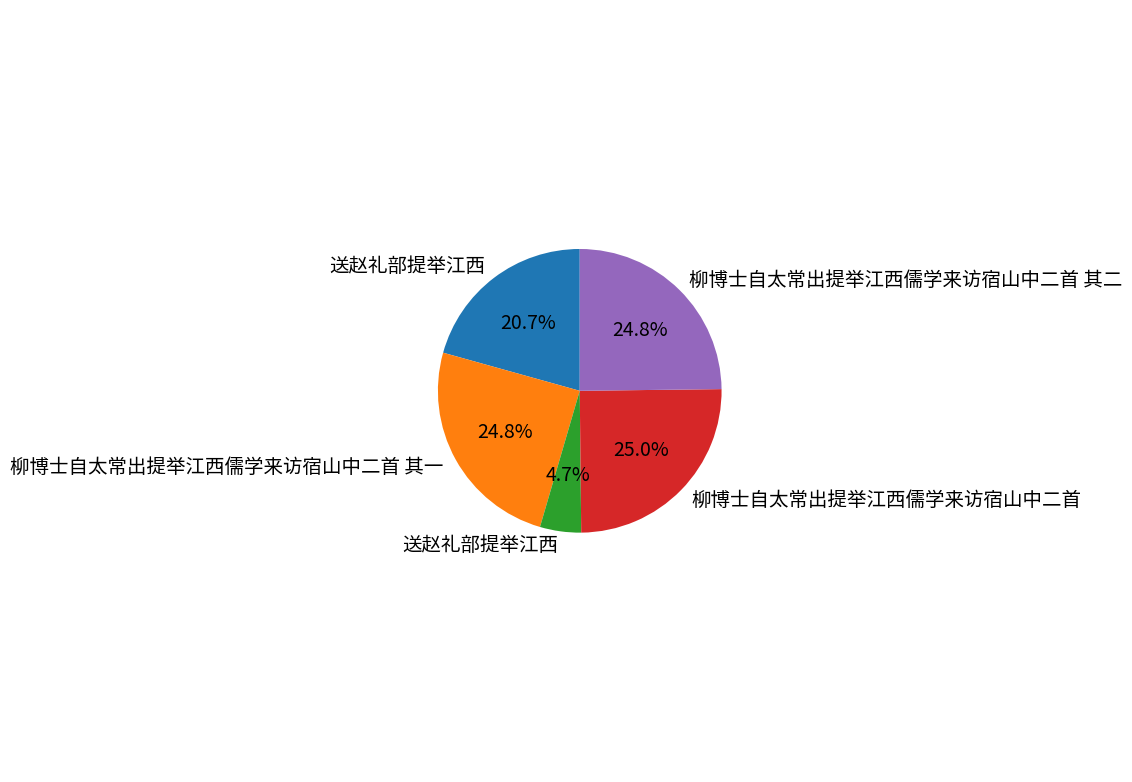

Is there any slice that represents more than half of the pie?

No